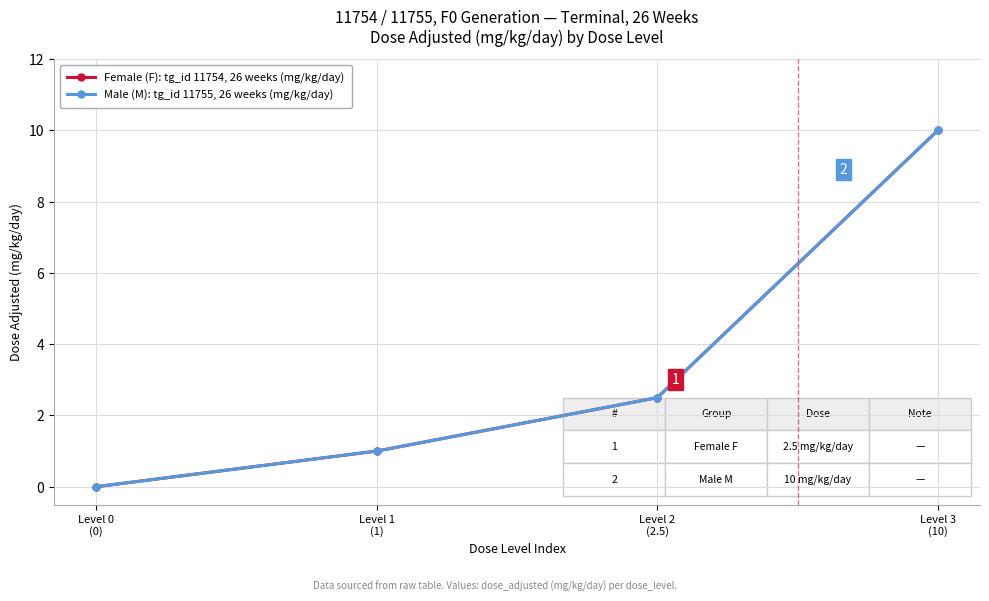

True or false: Male (M): tg_id 11755, 26 weeks (mg/kg/day) and Female (F): tg_id 11754, 26 weeks (mg/kg/day) intersect in this chart.

False